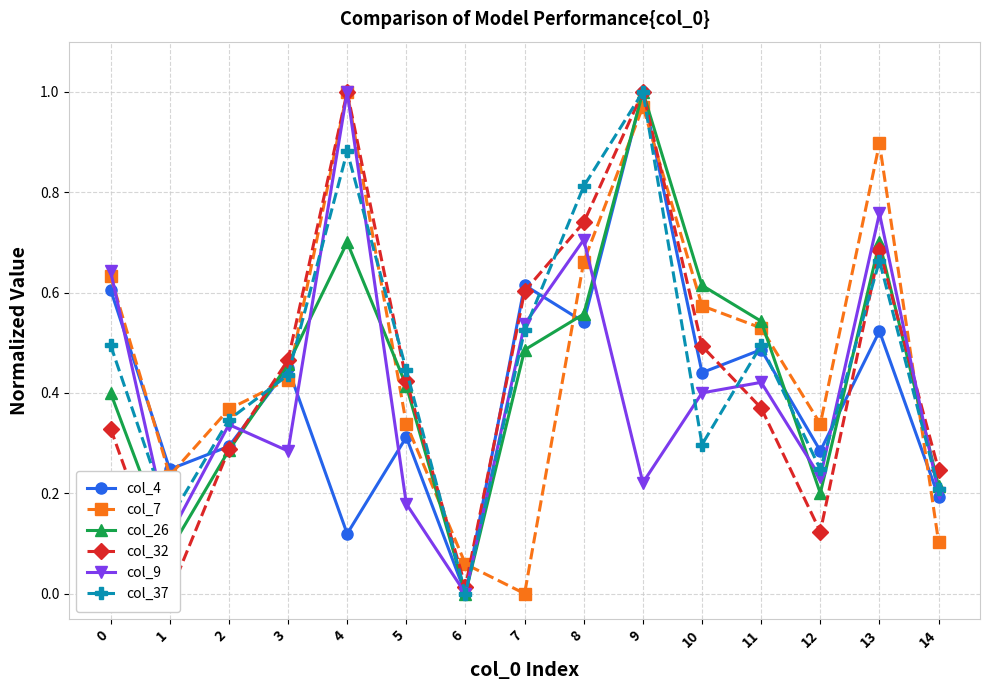

Reading right to left, what are all the values shown in this chart?

col_4: 0.2	0.5	0.3	0.5	0.4	1.0	0.5	0.6	0.0	0.3	0.1	0.4	0.3	0.2	0.6
col_7: 0.1	0.9	0.3	0.5	0.6	1.0	0.7	0.0	0.1	0.3	1.0	0.4	0.4	0.2	0.6
col_26: 0.2	0.7	0.2	0.5	0.6	1.0	0.6	0.5	0.0	0.4	0.7	0.5	0.3	0.1	0.4
col_32: 0.2	0.7	0.1	0.4	0.5	1.0	0.7	0.6	0.0	0.4	1.0	0.5	0.3	0.0	0.3
col_9: 0.2	0.8	0.2	0.4	0.4	0.2	0.7	0.5	0.0	0.2	1.0	0.3	0.3	0.1	0.6
col_37: 0.2	0.7	0.2	0.5	0.3	1.0	0.8	0.5	0.0	0.4	0.9	0.4	0.3	0.1	0.5